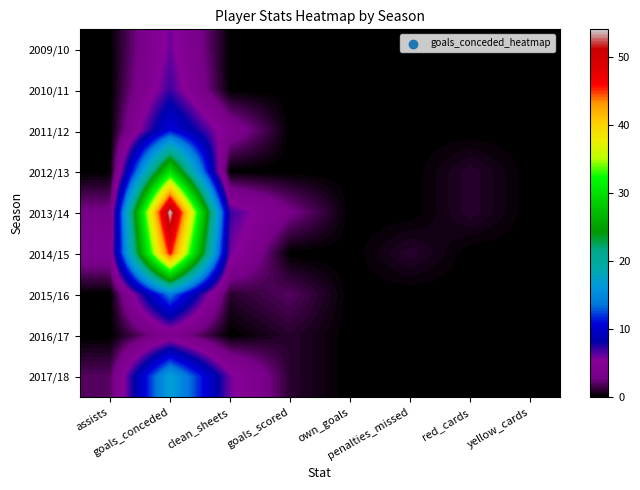

Which category has the lowest value across all series?

assists